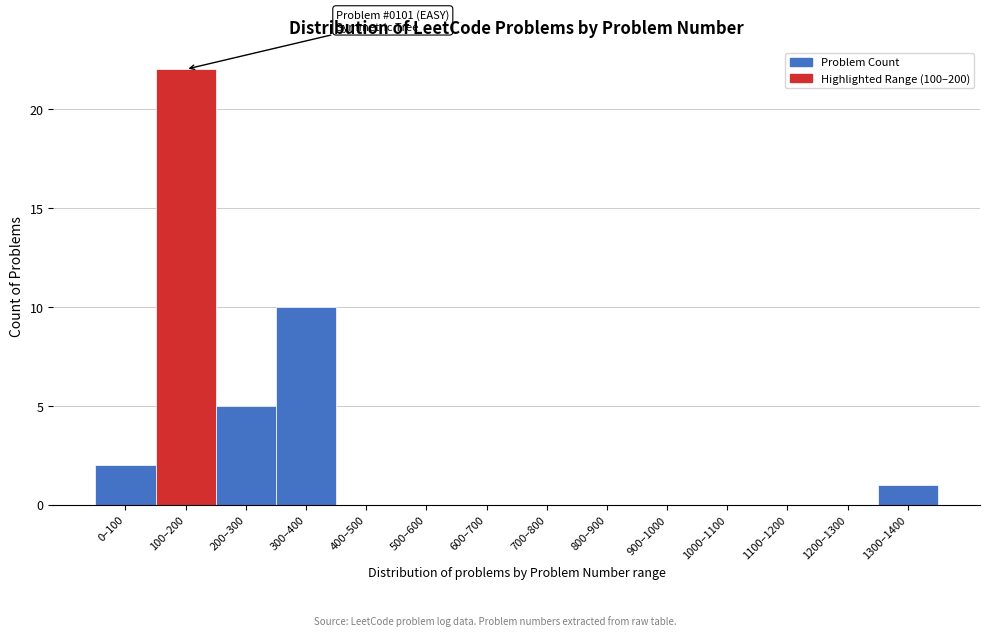

Reading right to left, what are all the values shown in this chart?

1300–1400=1	1200–1300=0	1100–1200=0	1000–1100=0	900–1000=0	800–900=0	700–800=0	600–700=0	500–600=0	400–500=0	300–400=10	200–300=5	100–200=22	0–100=2